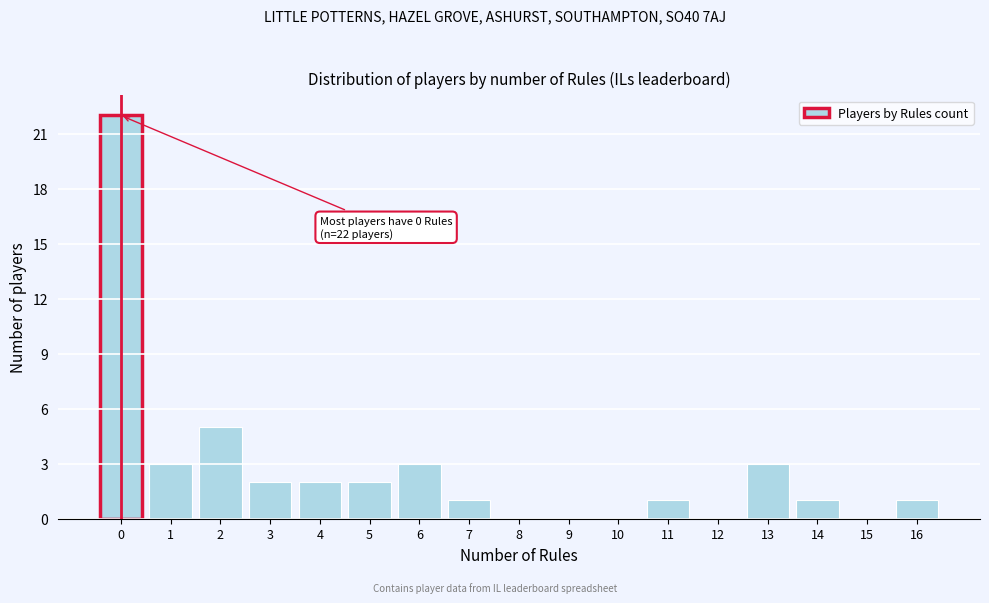

Reading left to right, extract all data points from this chart.

0=22	1=3	2=5	3=2	4=2	5=2	6=3	7=1	8=0	9=0	10=0	11=1	12=0	13=3	14=1	15=0	16=1